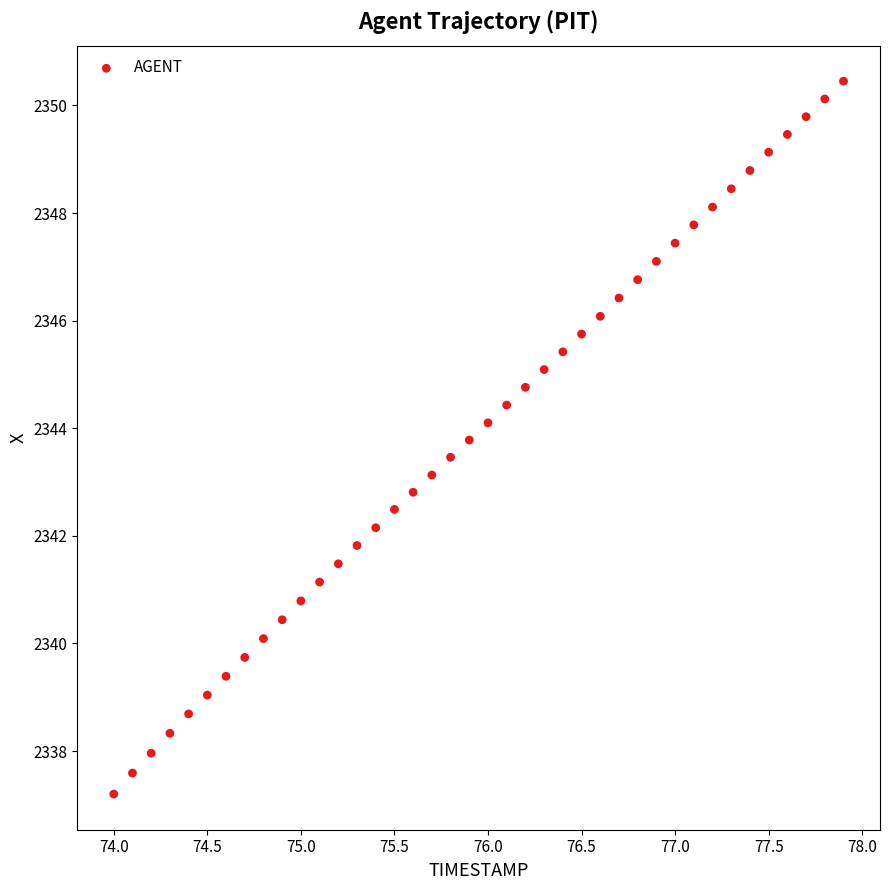

What is the range of X values (max minus min)?

3.9